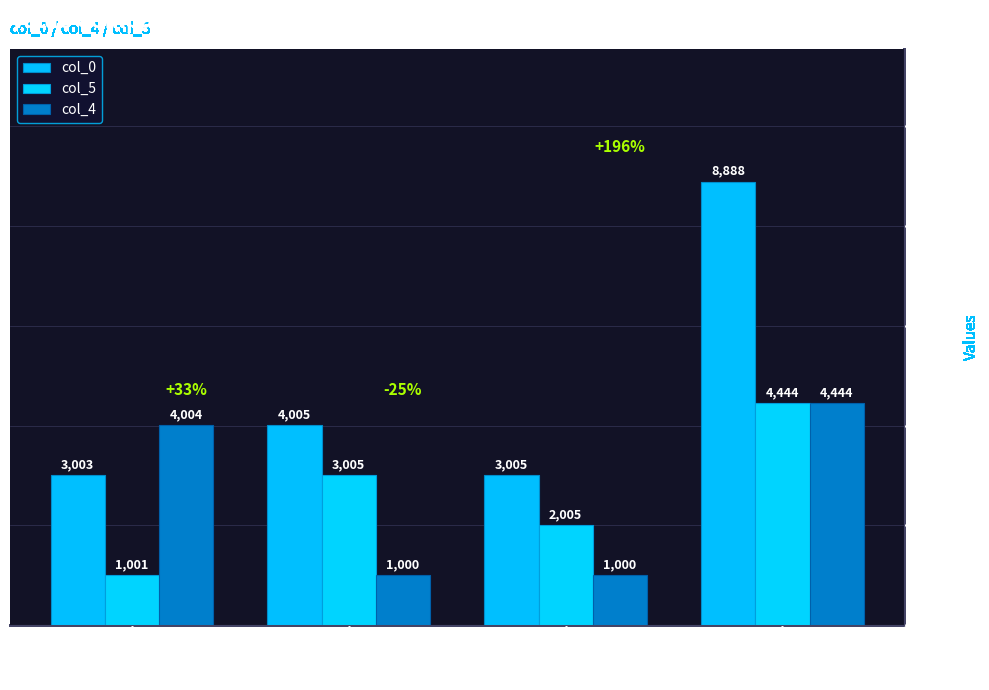

Are the bars grouped side by side (vs. stacked)?

Yes